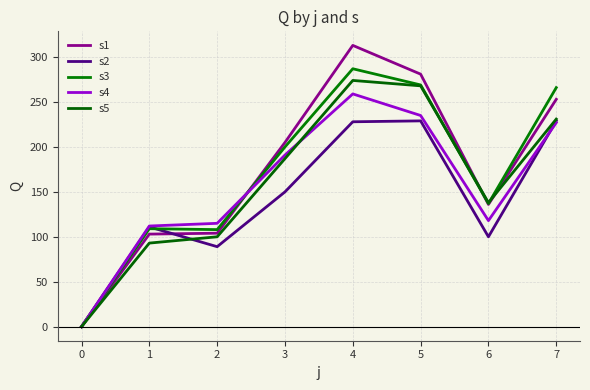

True or false: s1 has more than 2 interior local peaks.

False